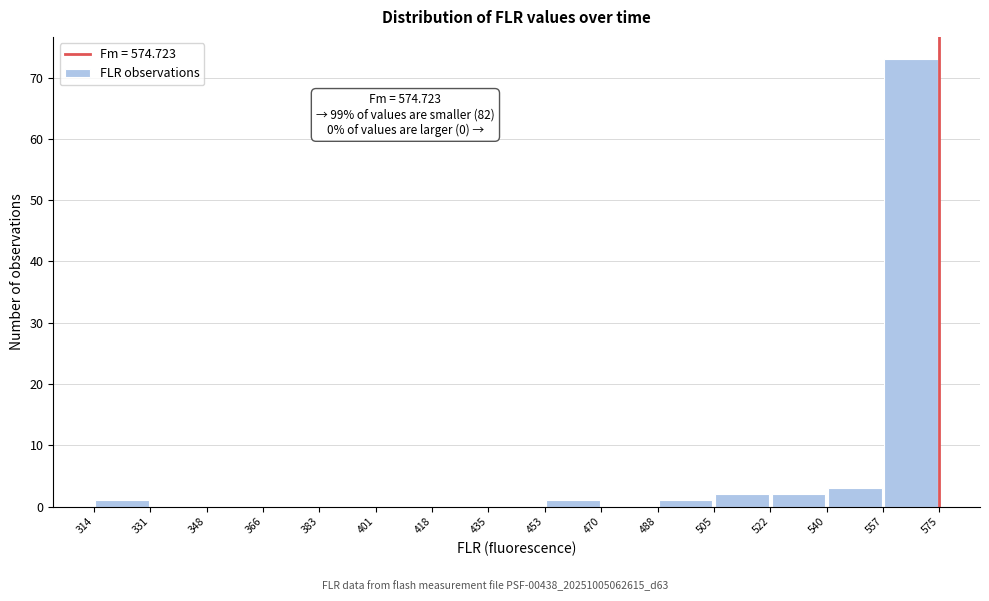

Which range on the x-axis has the tallest bar?

557 to 575